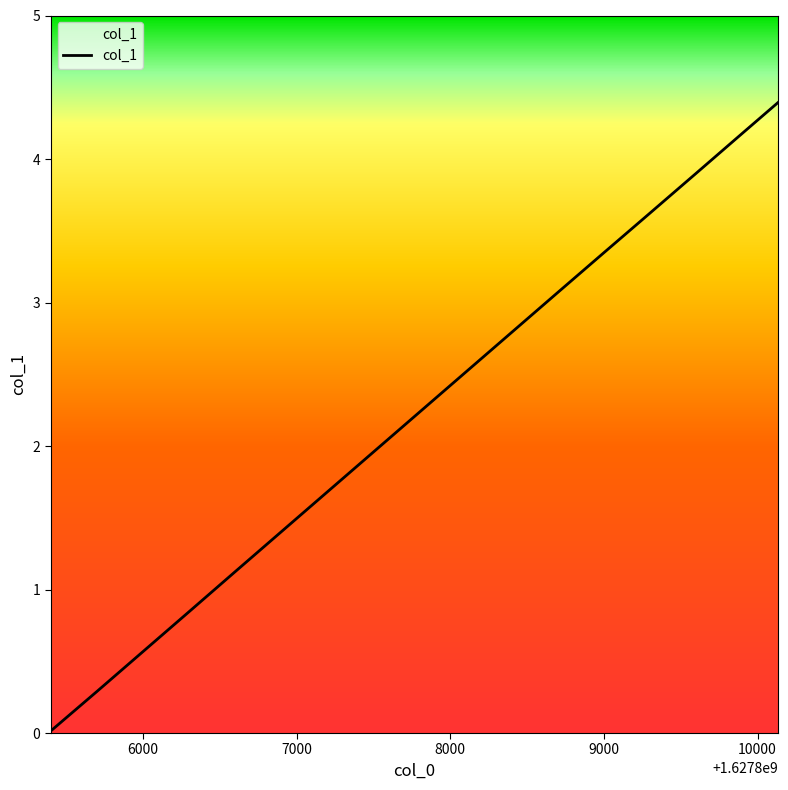

At which category does the chart reach its minimum across all series?

1627805400.0